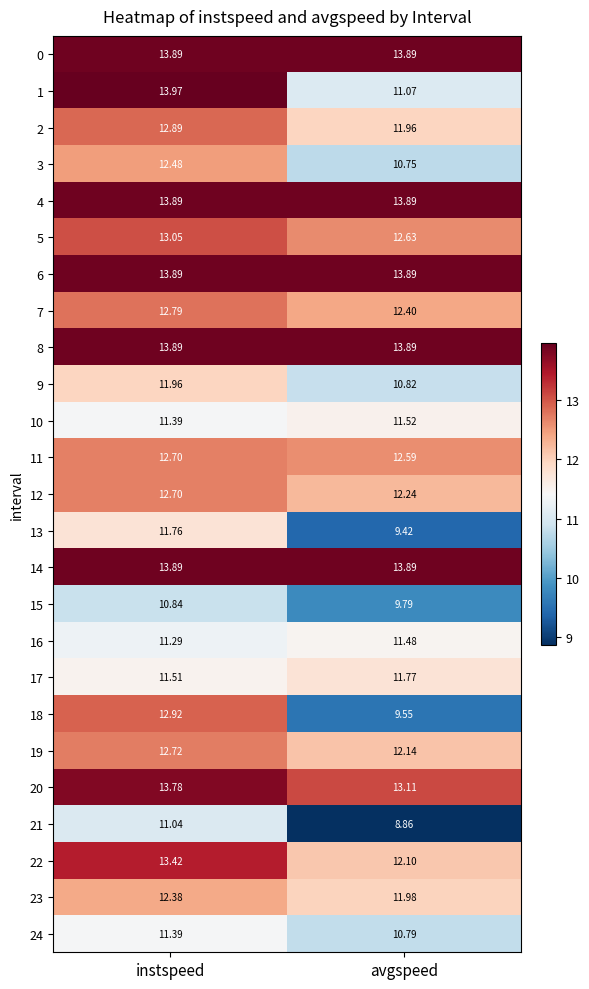

At which label does 2 first exceed 12?

instspeed